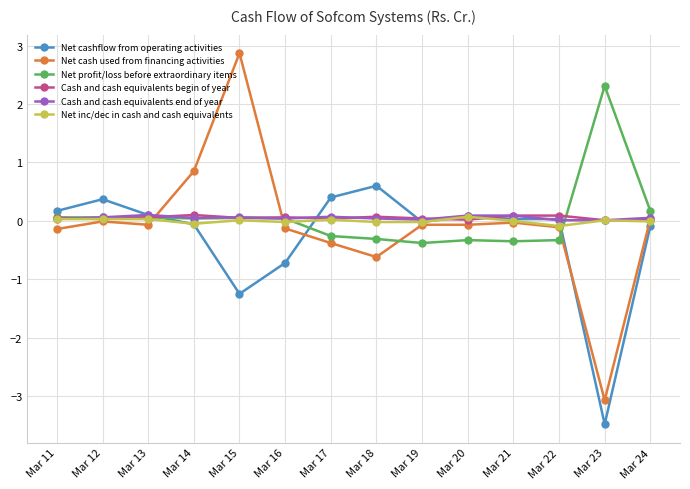

What is the lowest value of the Net cashflow from operating activities series?

-3.5